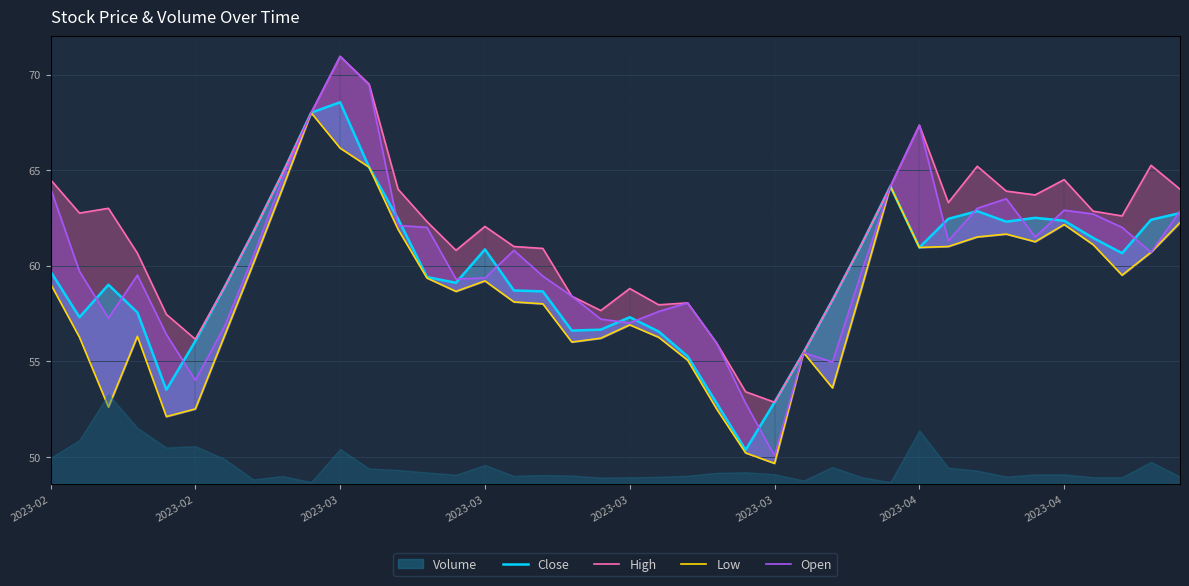

Does the chart have visible grid lines?

Yes